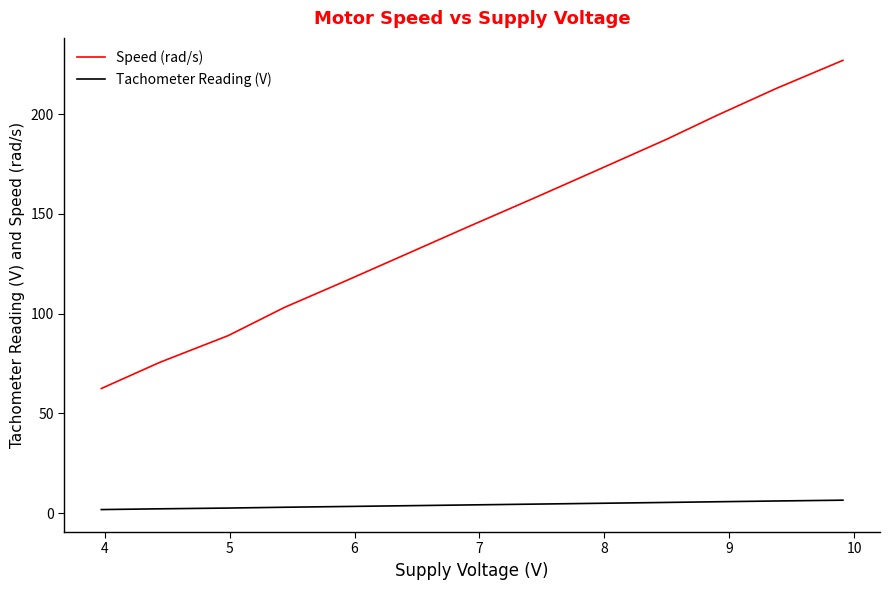

True or false: Tachometer Reading (V) and Speed (rad/s) cross at least once.

False